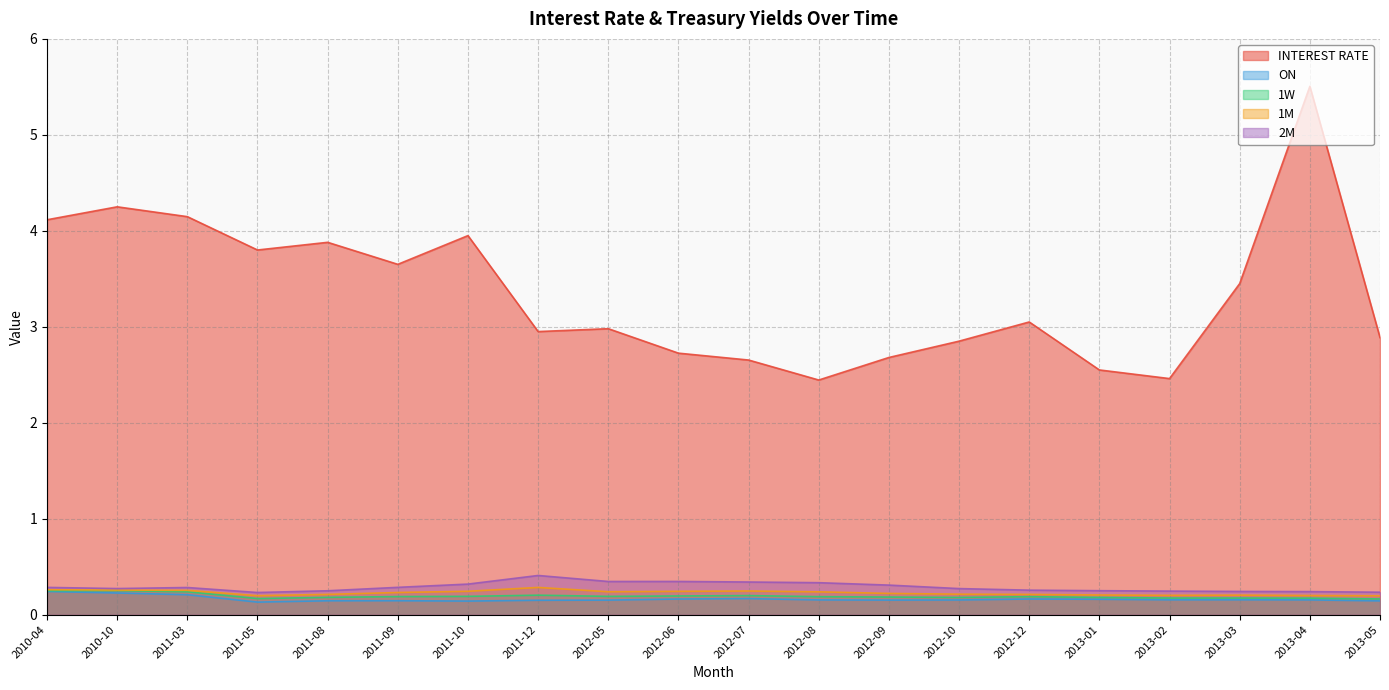

What is the maximum value for 1M?

0.3